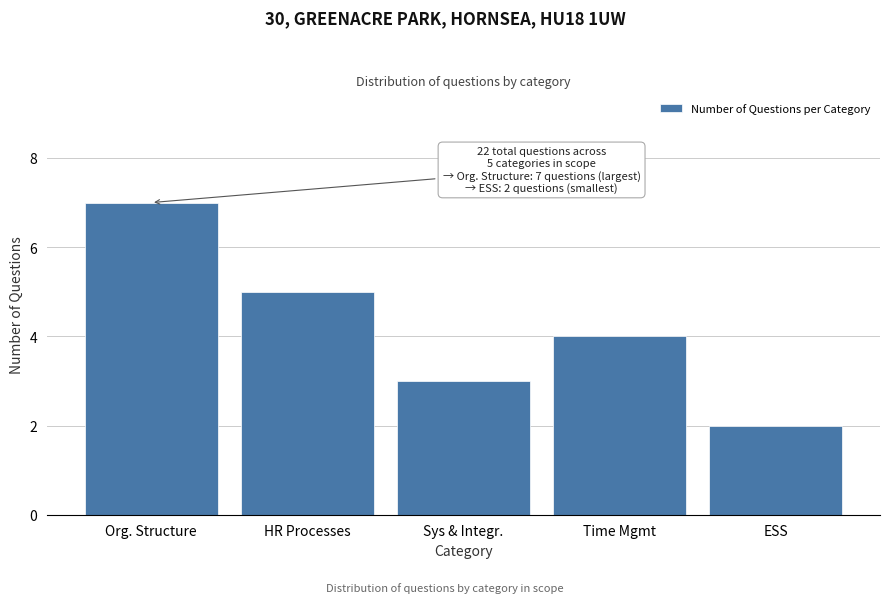

Reading left to right, extract all data points from this chart.

Org. Structure=7	HR Processes=5	Sys & Integr.=3	Time Mgmt=4	ESS=2